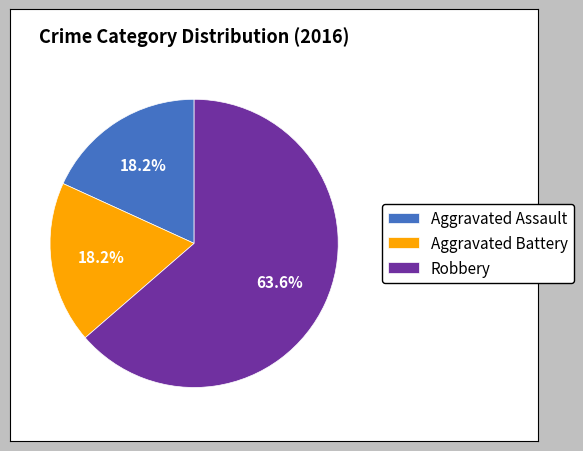

What is the total percentage of Aggravated Assault and Robbery?

81.8%